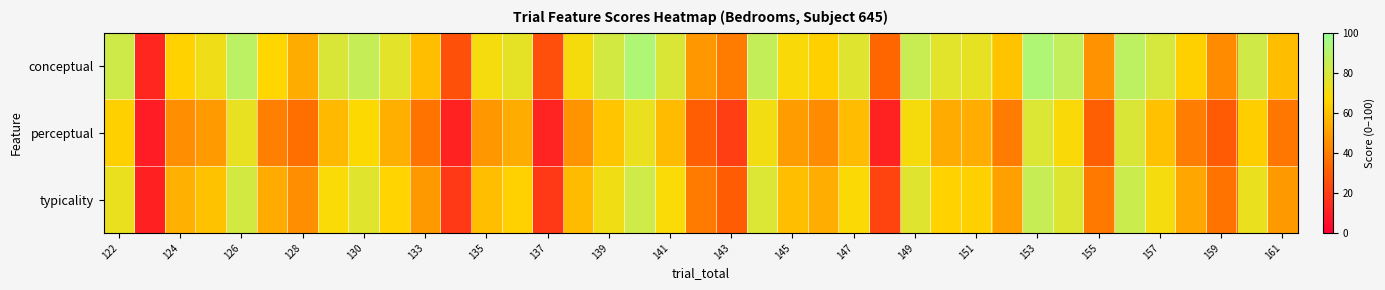

Count the number of data series in this chart.

3